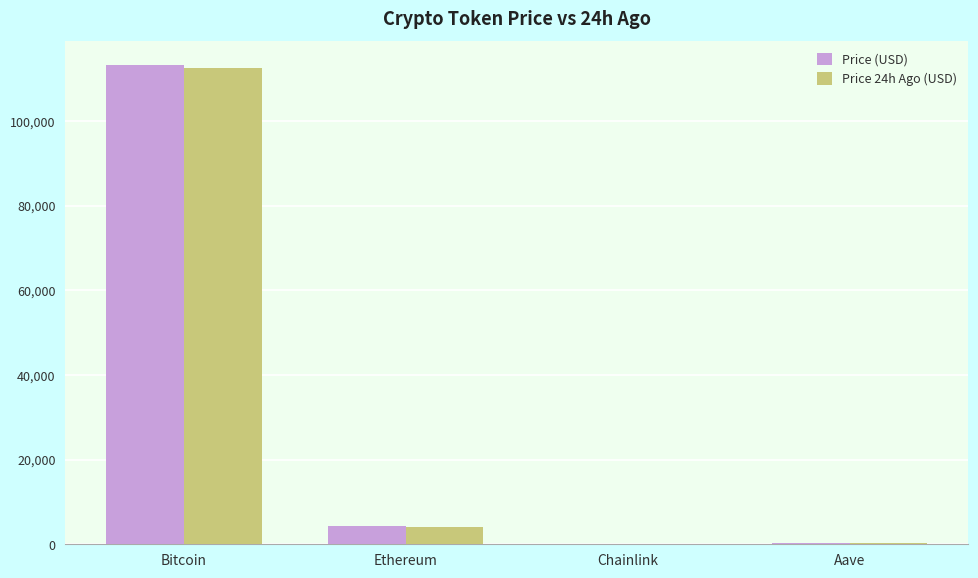

What is the maximum value shown in the chart?

113163.0